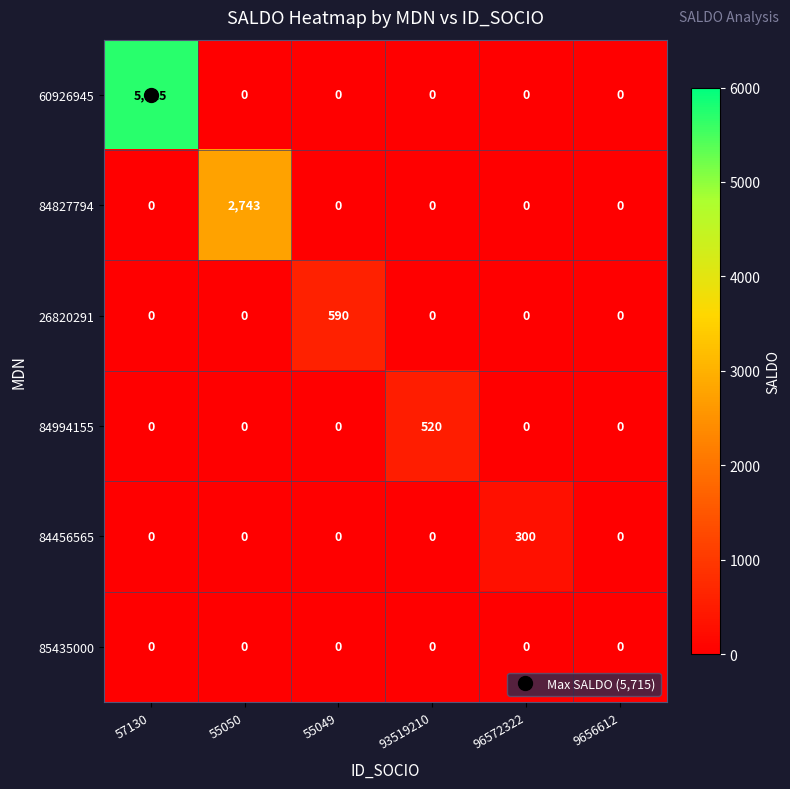

What is the greatest value displayed?

5715